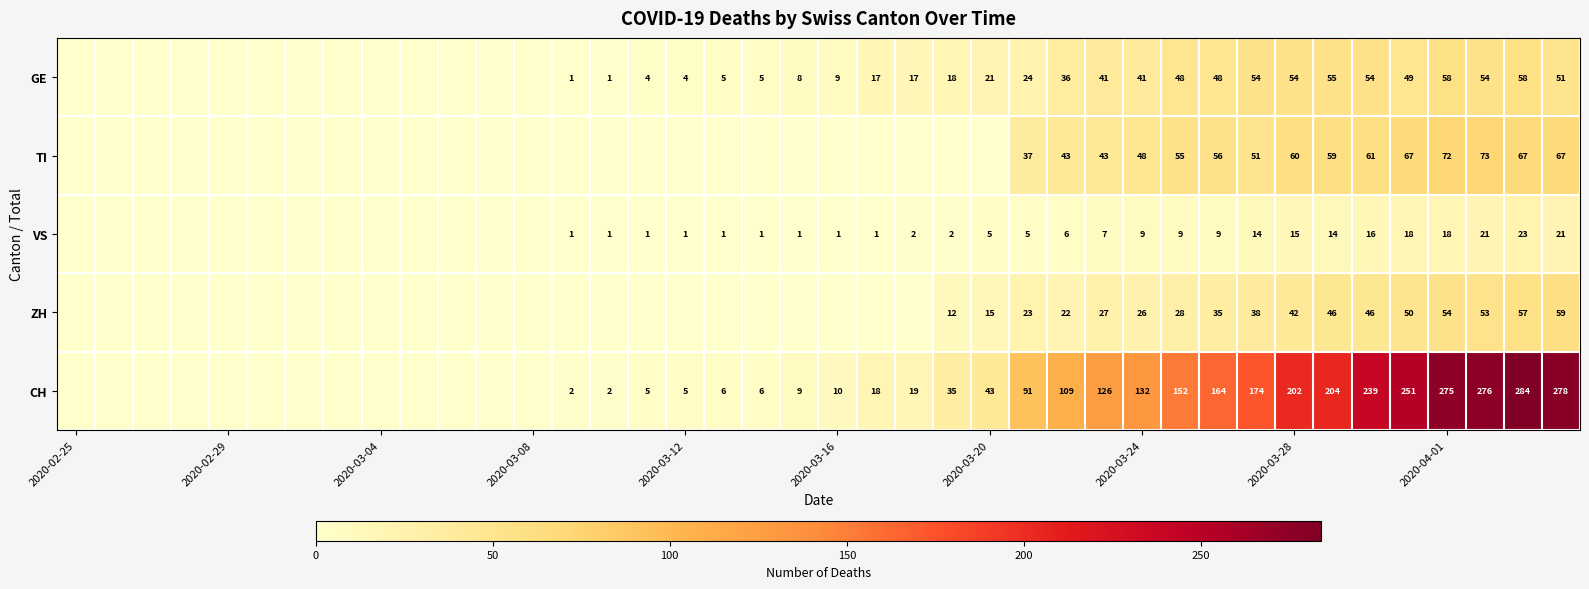

Which series has the widest spread of values?

CH